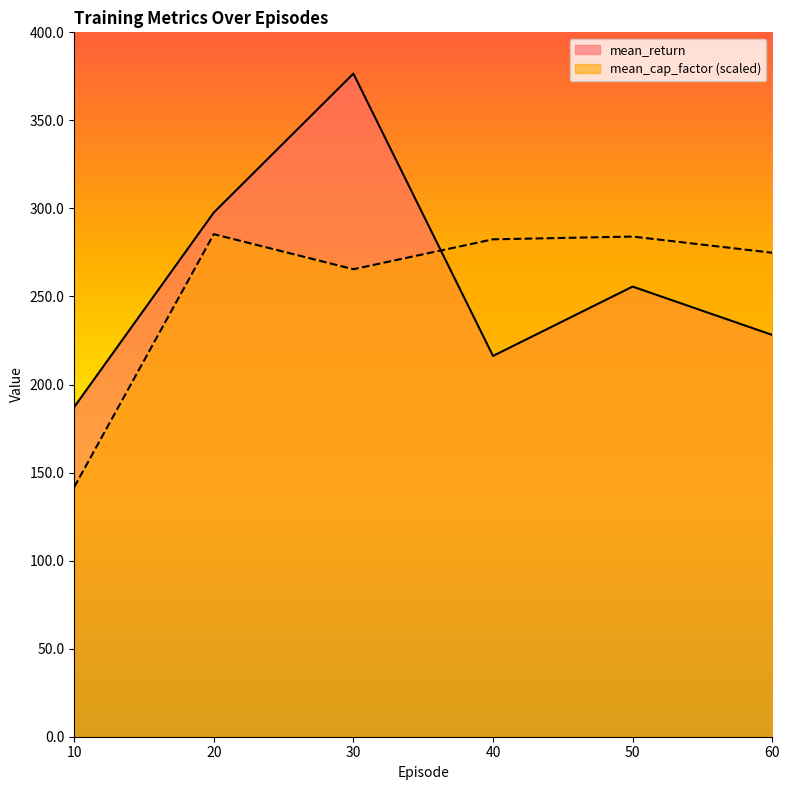

List the series in order of their overall mean, highest first.

mean_return, mean_cap_factor (scaled)